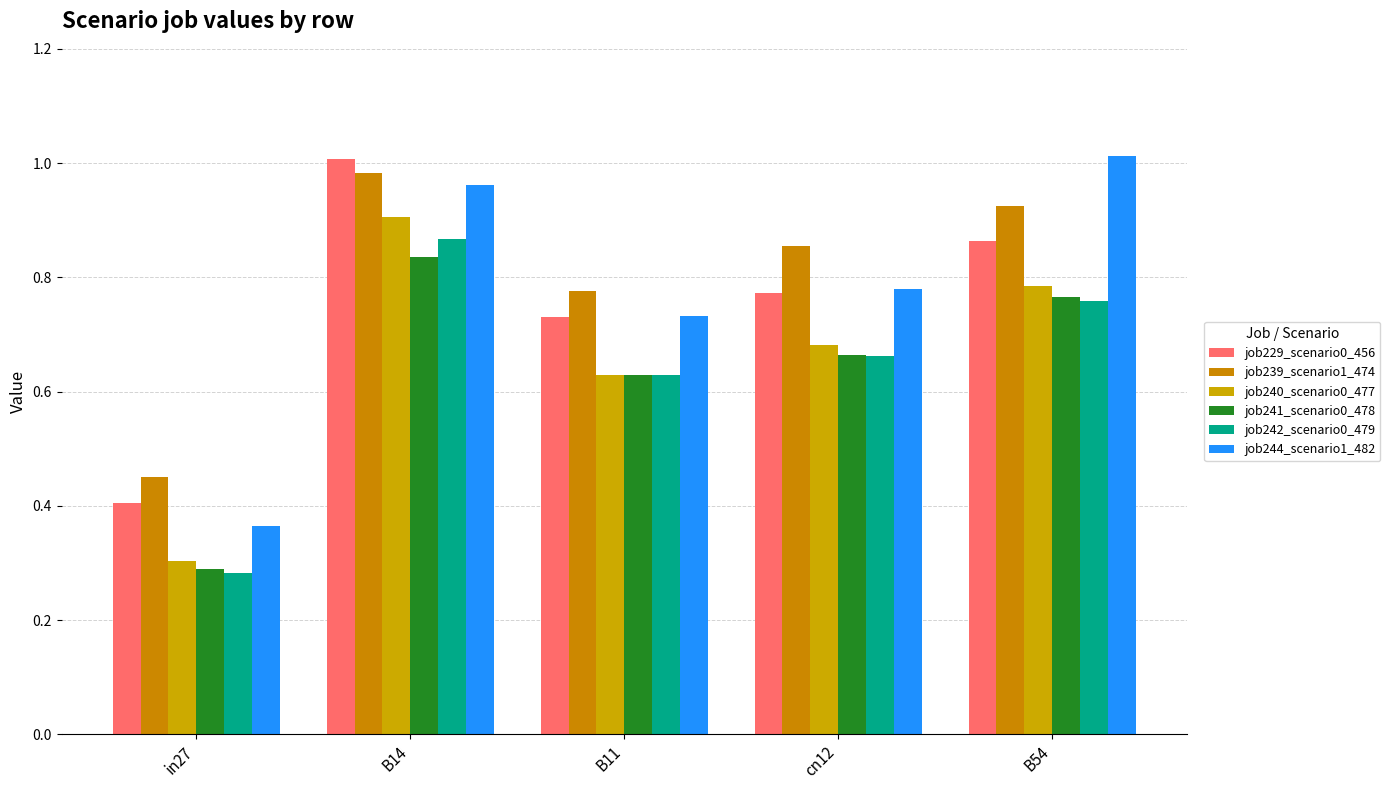

What position from the left is B11?

3